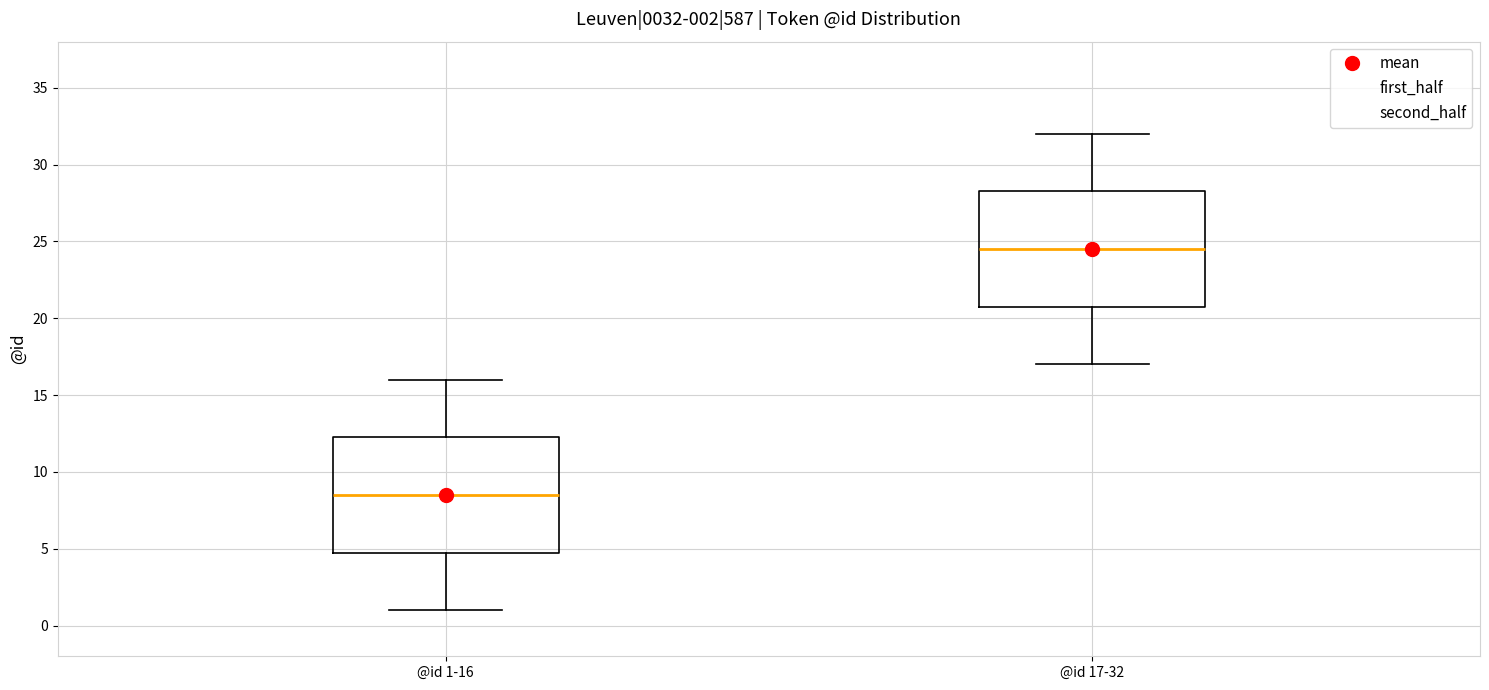

Which box has the highest median line?

@id 17-32